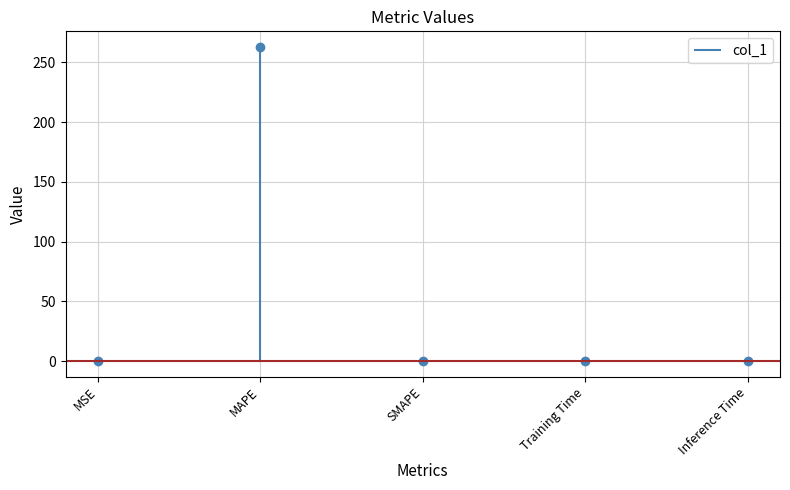

How many points are higher than both their immediate neighbors (excluding endpoints)?

1